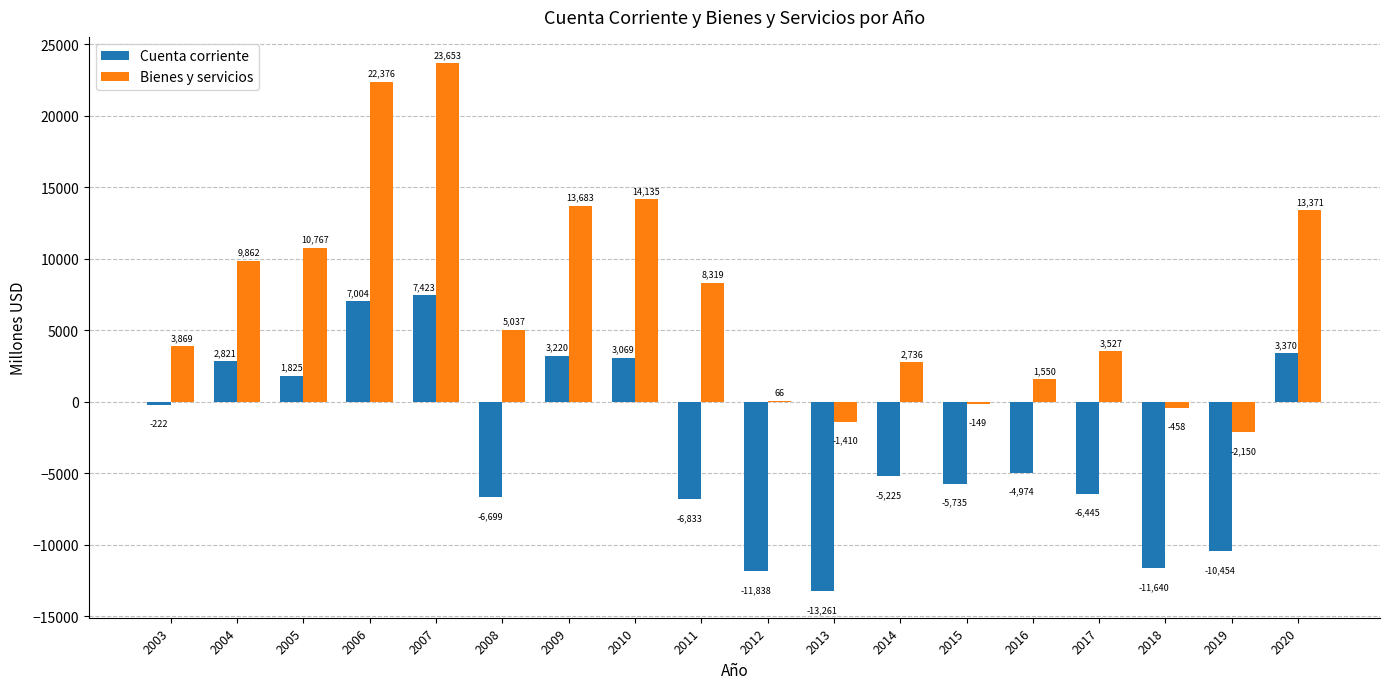

What is the sum of the Bienes y servicios values at 2018 and 2004?

9404